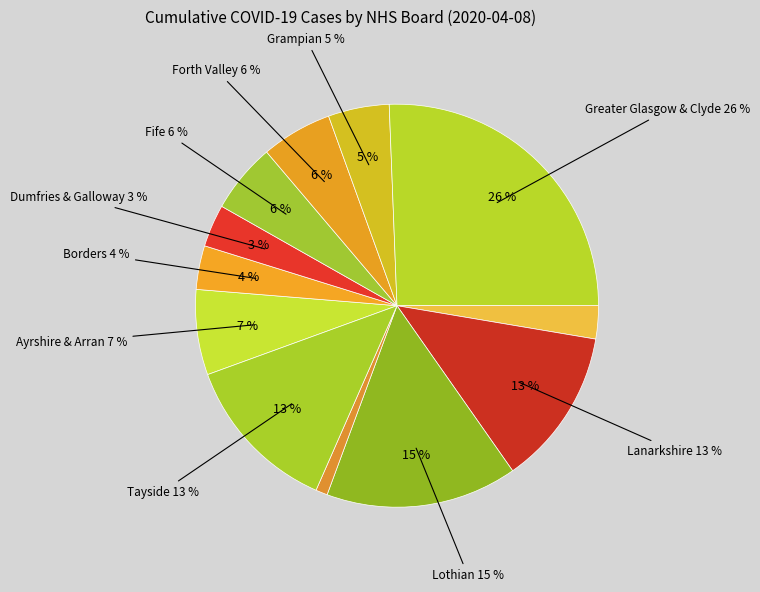

Rank the categories by value from lowest to highest.

NHS Shetland, NHS Highland, NHS Dumfries & Galloway, NHS Borders, NHS Grampian, NHS Fife, NHS Forth Valley, NHS Ayrshire & Arran, NHS Lanarkshire, NHS Tayside, NHS Lothian, NHS Greater Glasgow & Clyde